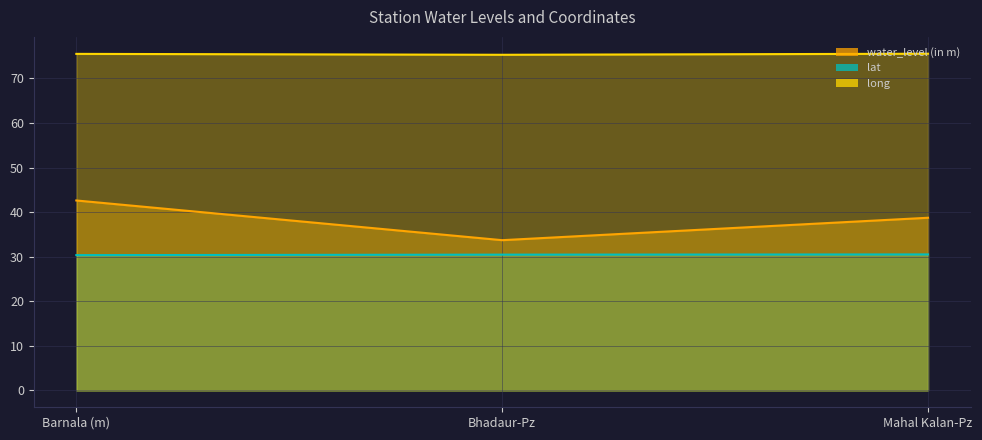

The water_level (in m) series shows 9.2 at Barnala (m). True or false?

False